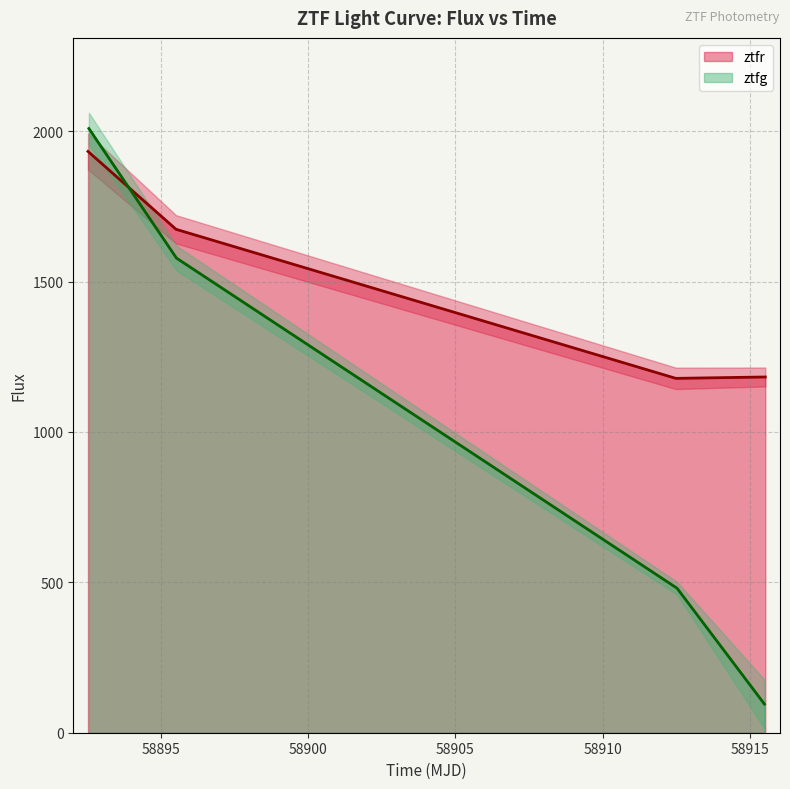

What is the minimum value for ztfr?

1178.2